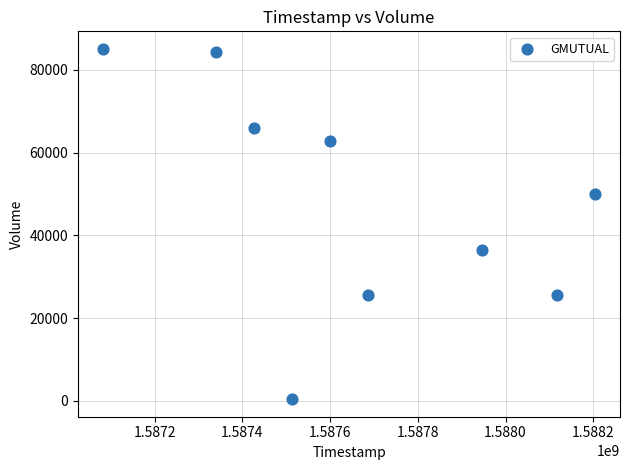

What is the average X value?

1587657600